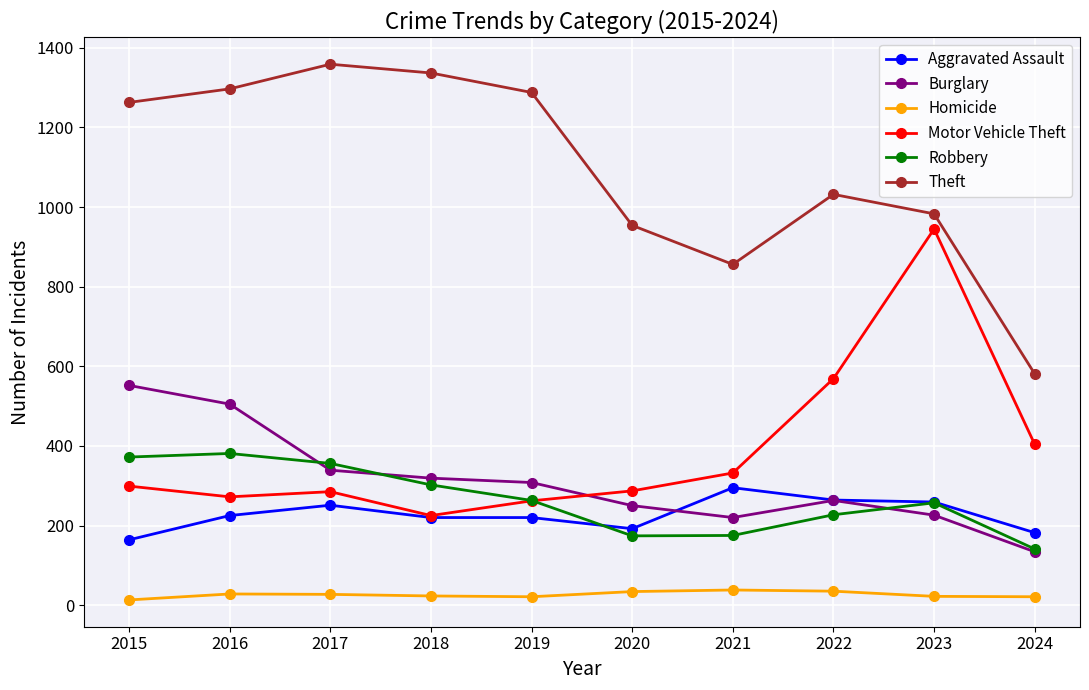

What is the difference between the highest and lowest values at 2022?

997